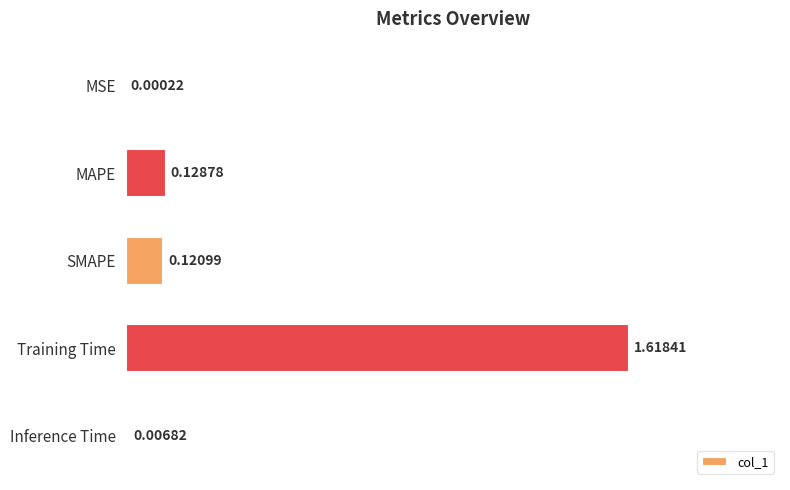

What is the change in value from MSE to MAPE?

+0.1